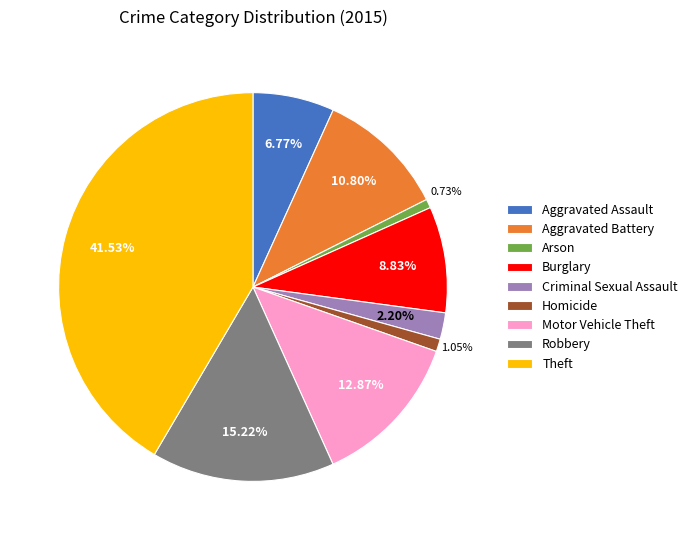

To the nearest percent, what portion does Theft represent?

42%